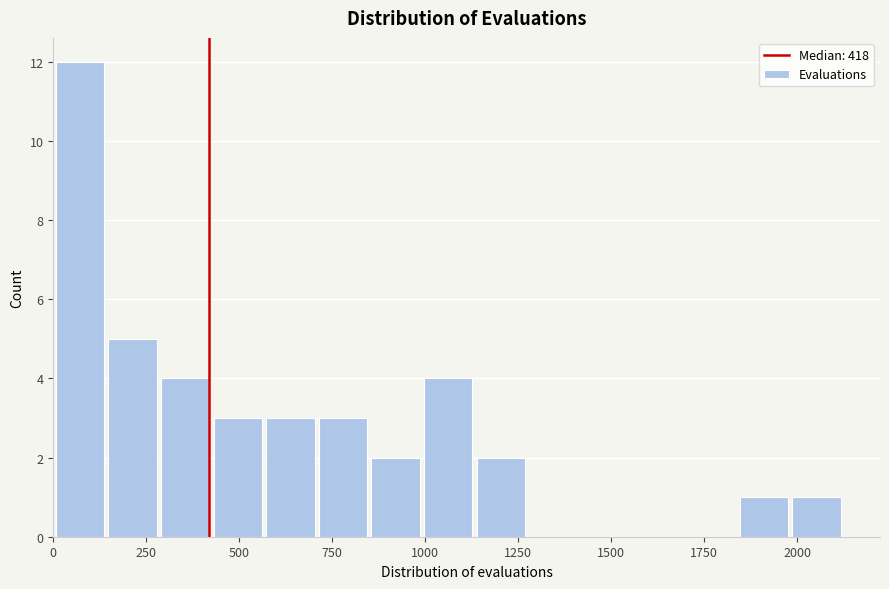

Read against the x-axis, roughly where is the centre of the tallest bar?

50